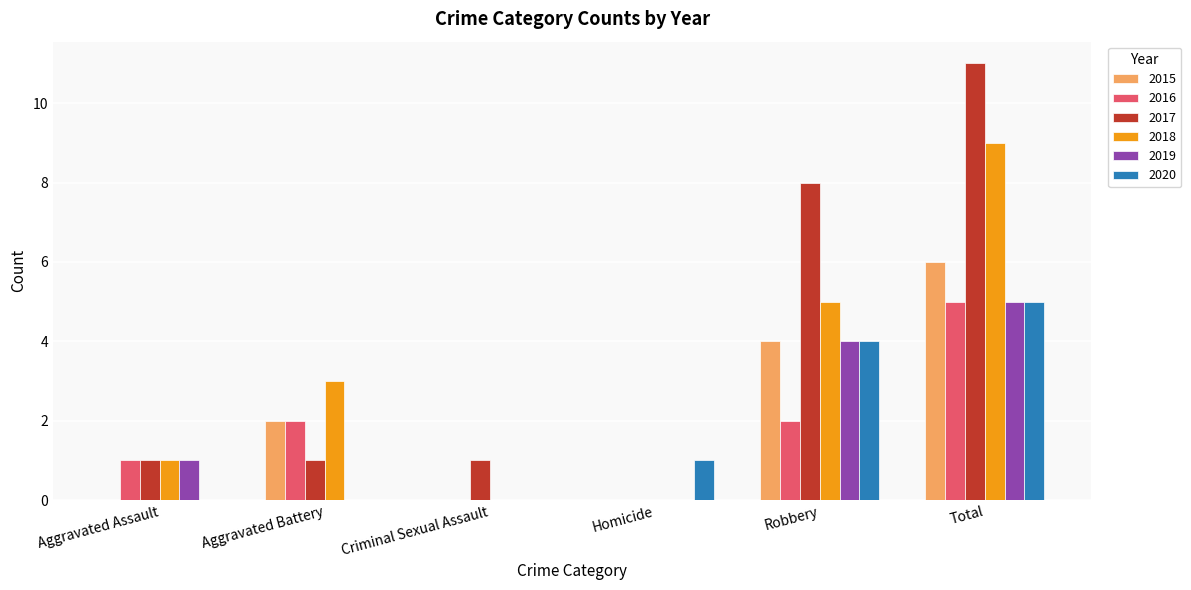

How many groups of bars are there?

6